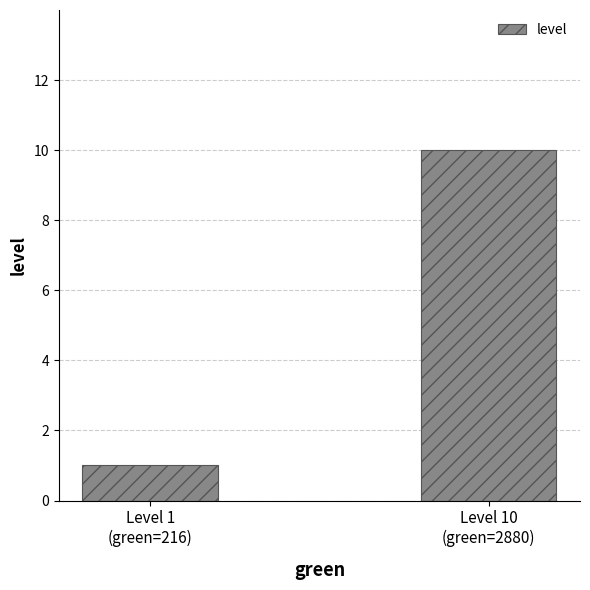

What is the label of the 2nd bar from the left?

Level 10
(green=2880)